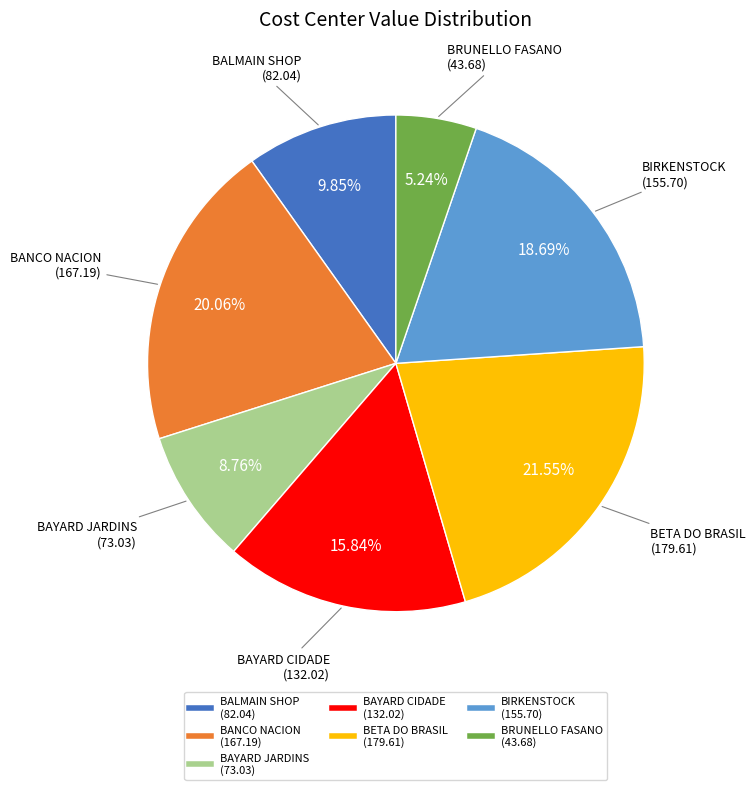

Is there any slice that represents more than half of the pie?

No